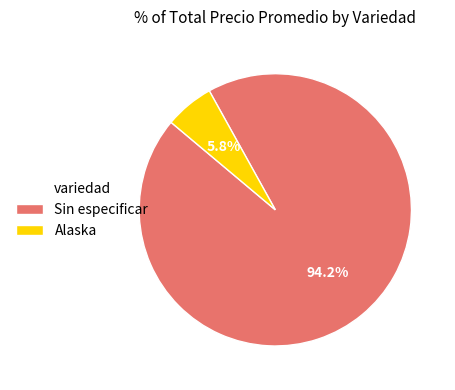

Rank the categories by value from highest to lowest.

Sin especificar, Alaska